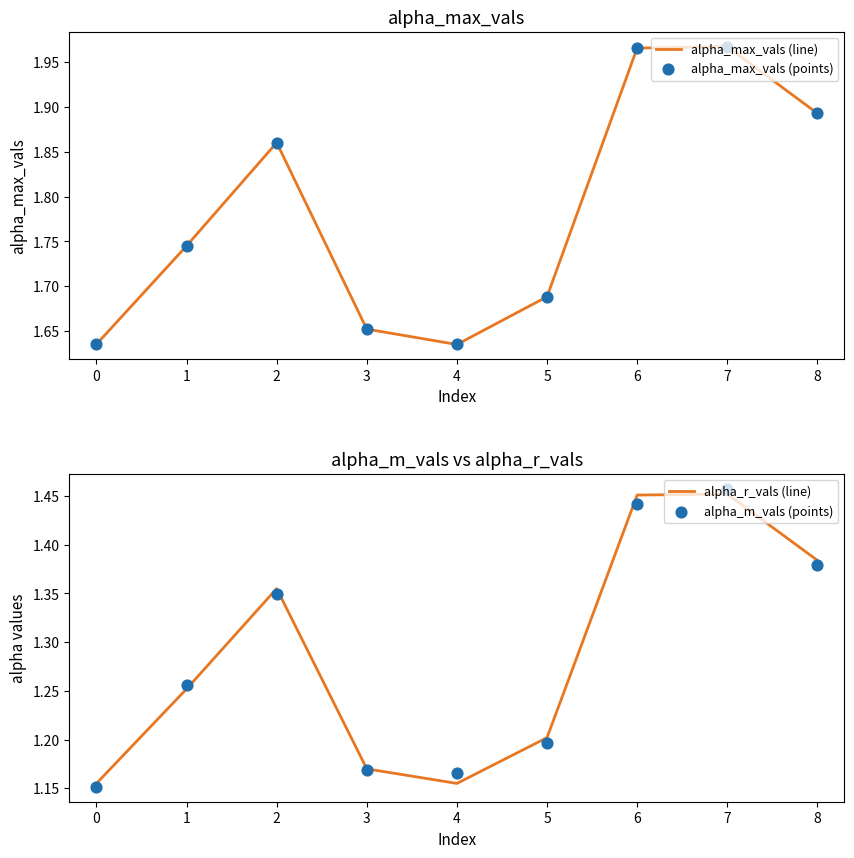

Which series has the largest total across all categories?

alpha_max_vals (line)